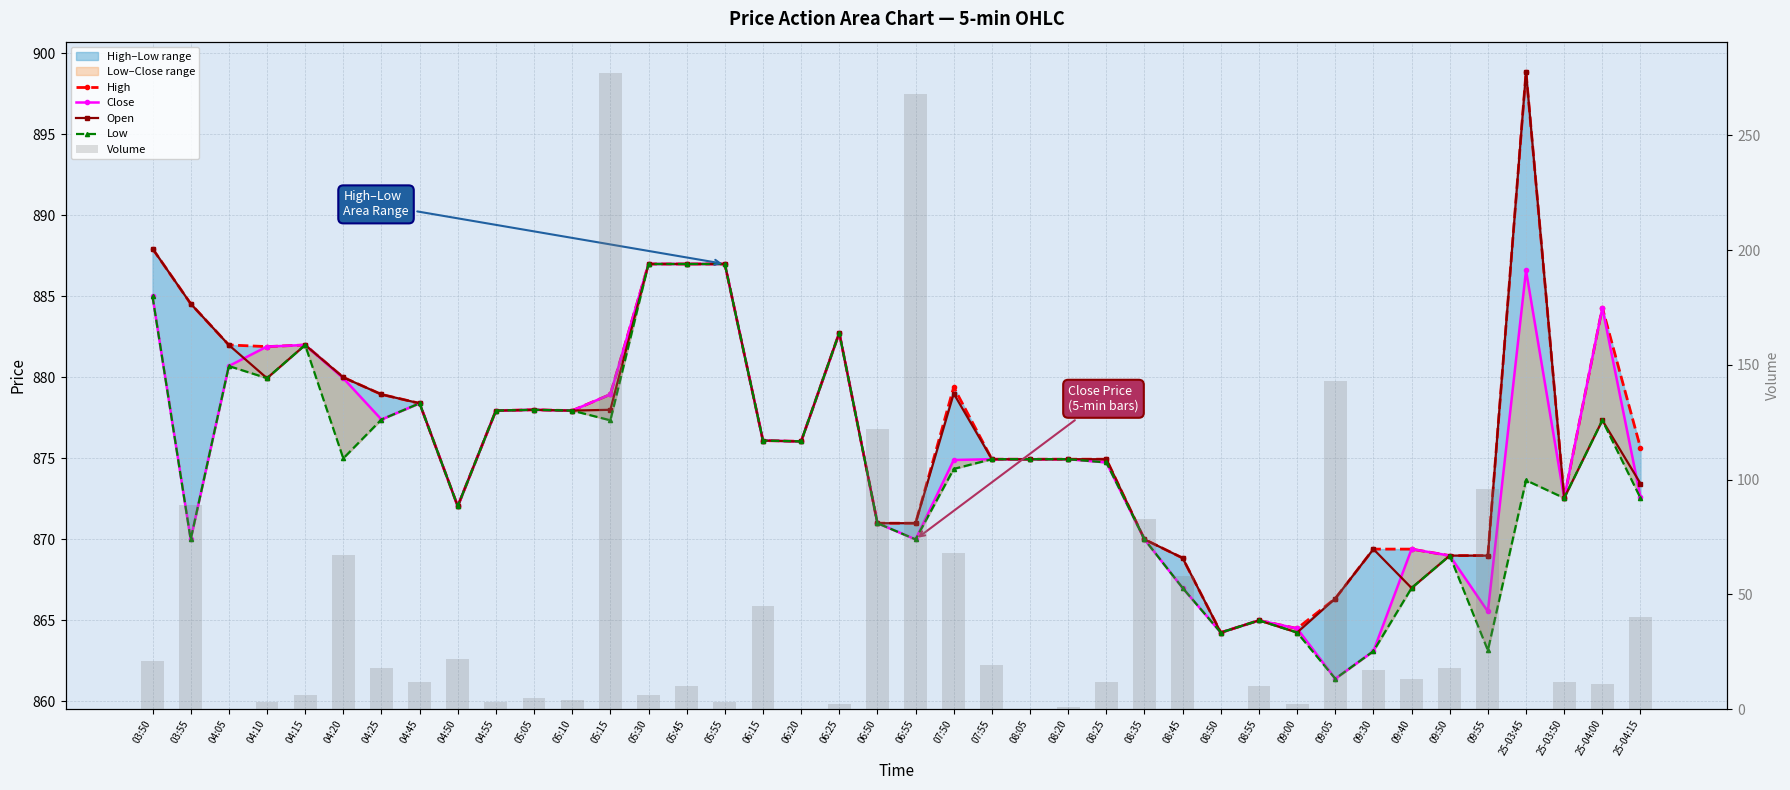

What is the difference between the second highest and second lowest values in the Low series?

23.9